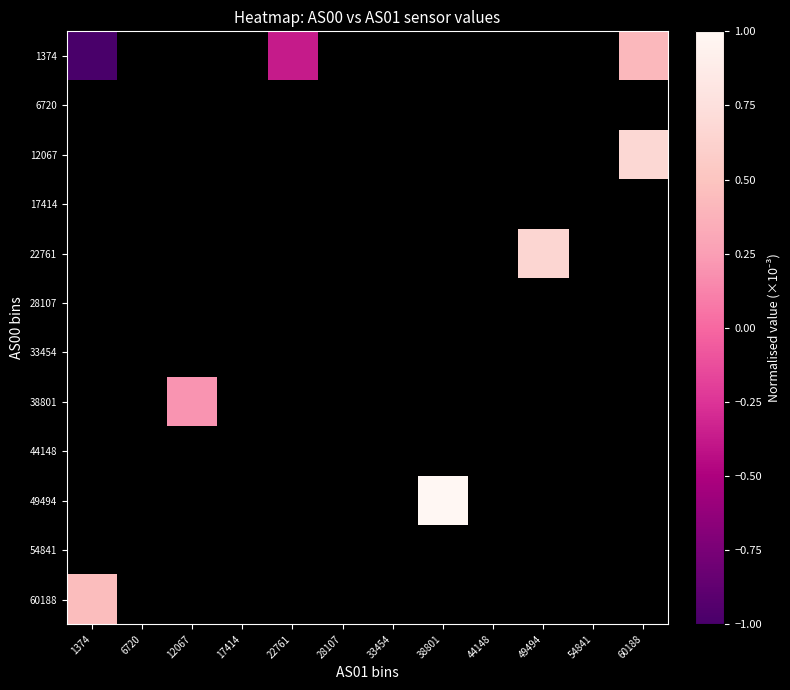

Which has a higher value, 1374 or 33454?

33454